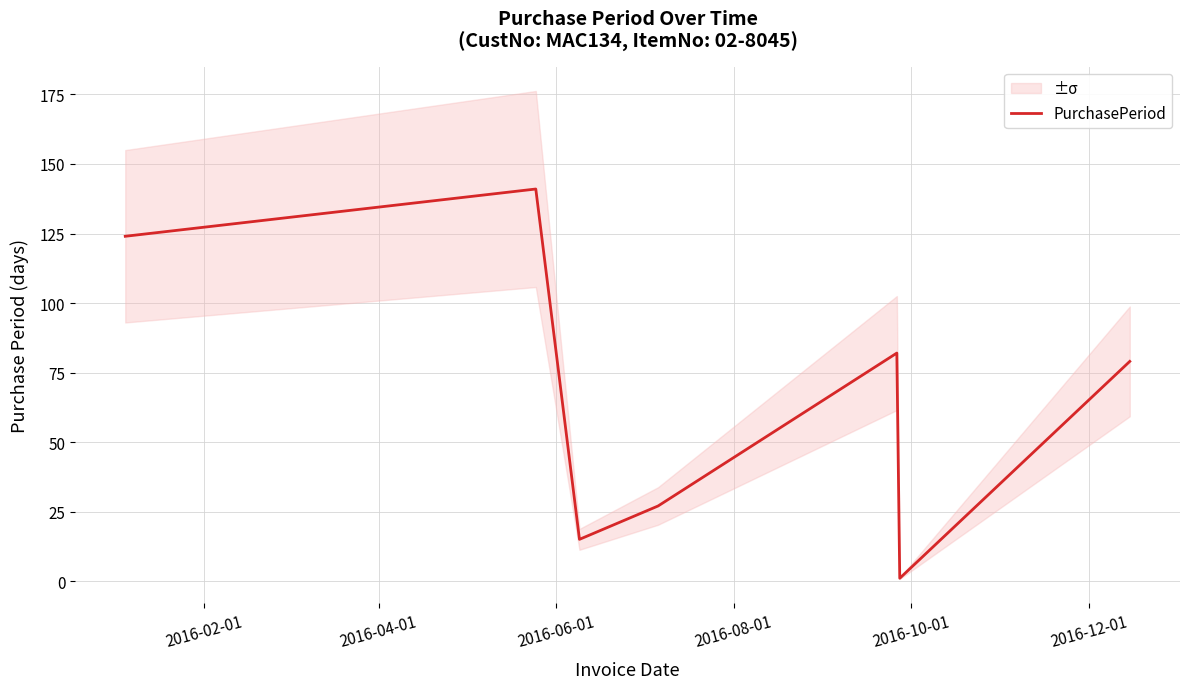

What is the highest value of the PurchasePeriod series?

141